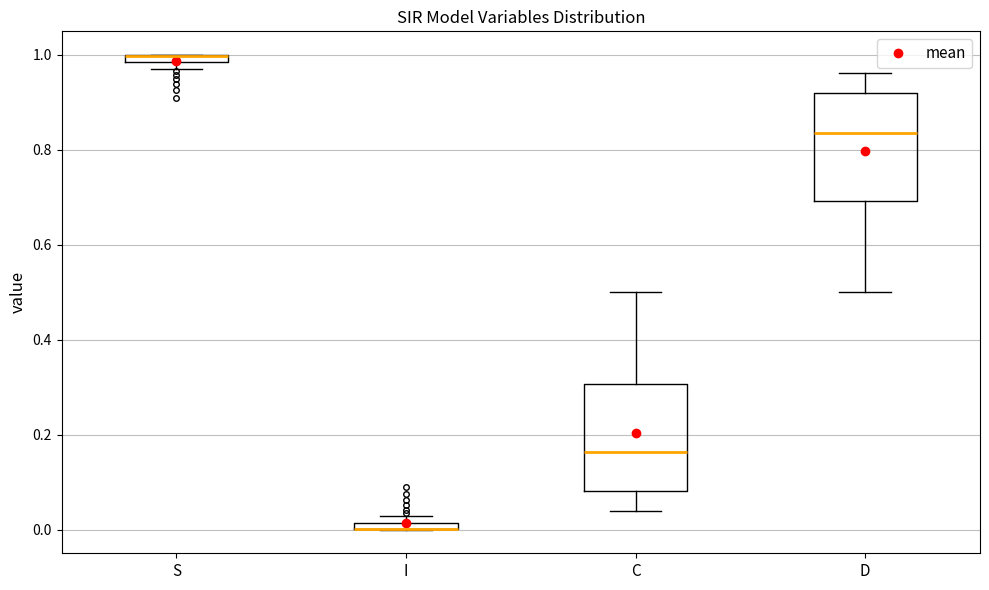

Where is the upper edge of the box for I on the y-axis? The values are not printed on the chart, so give them approximately, as read against the axis.

0.02